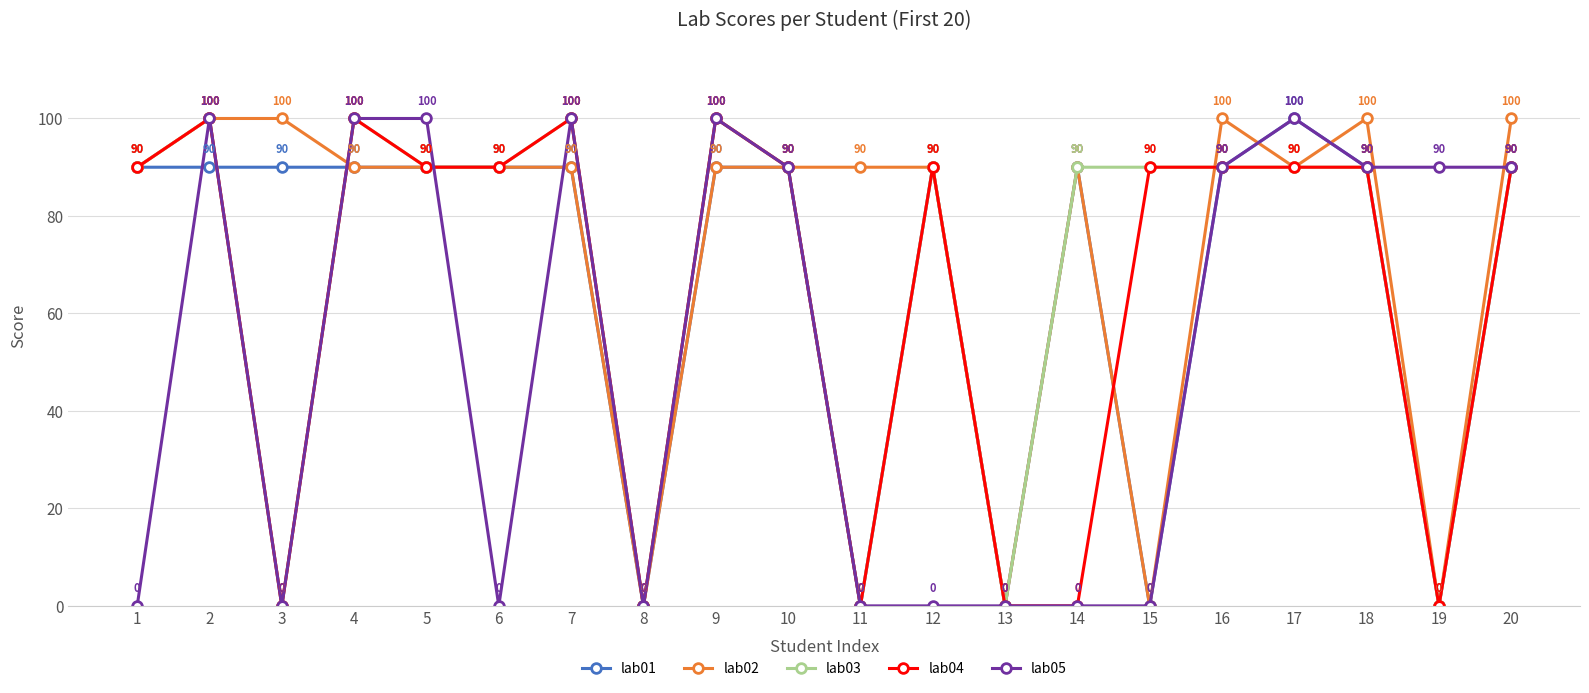

How many distinct data groups are displayed?

5